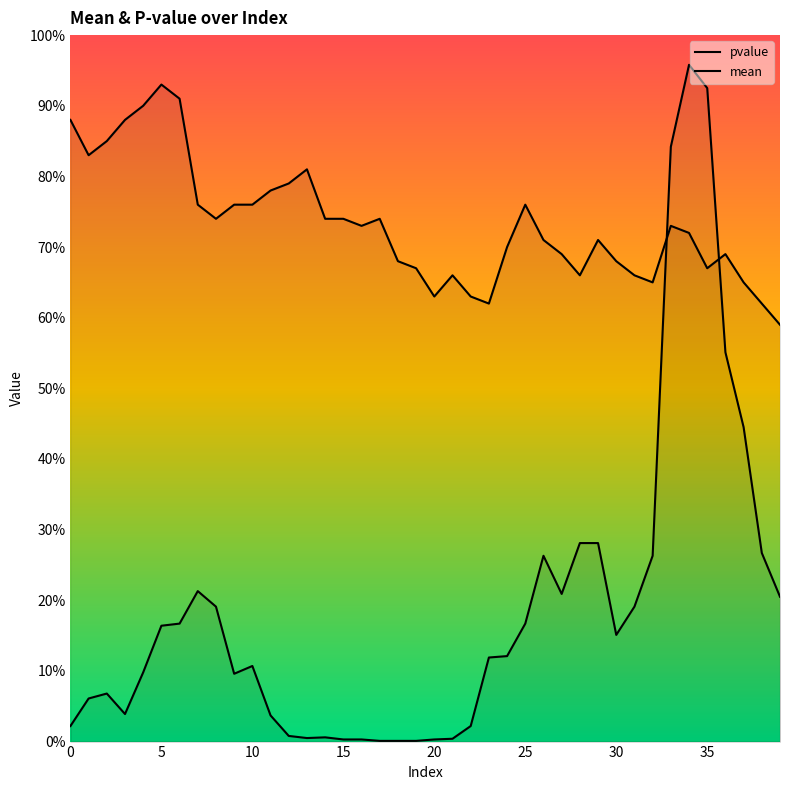

What is the maximum value shown in the chart?

1.0